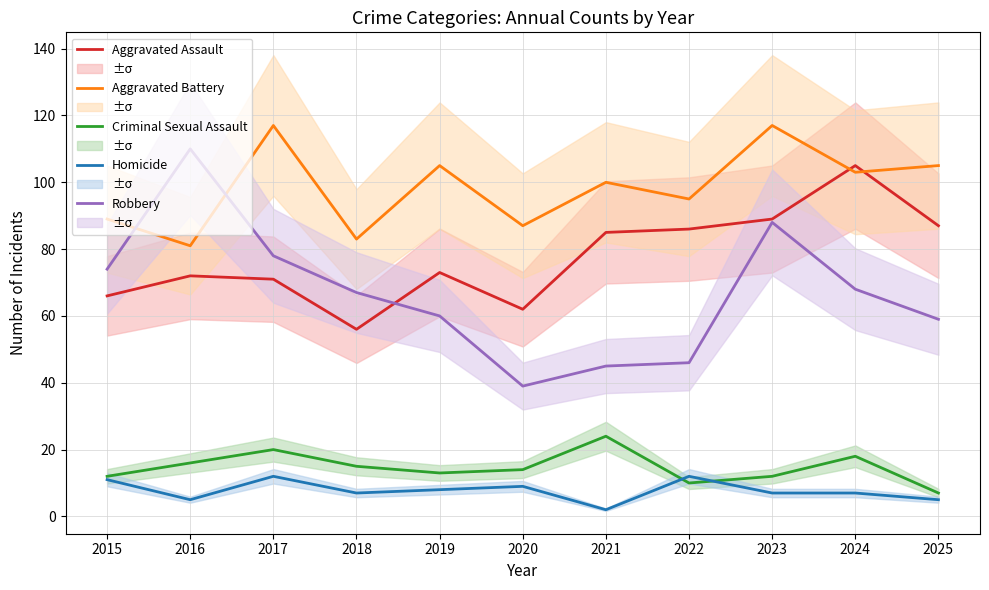

Which has a higher value, 2018 or 2016?

2016